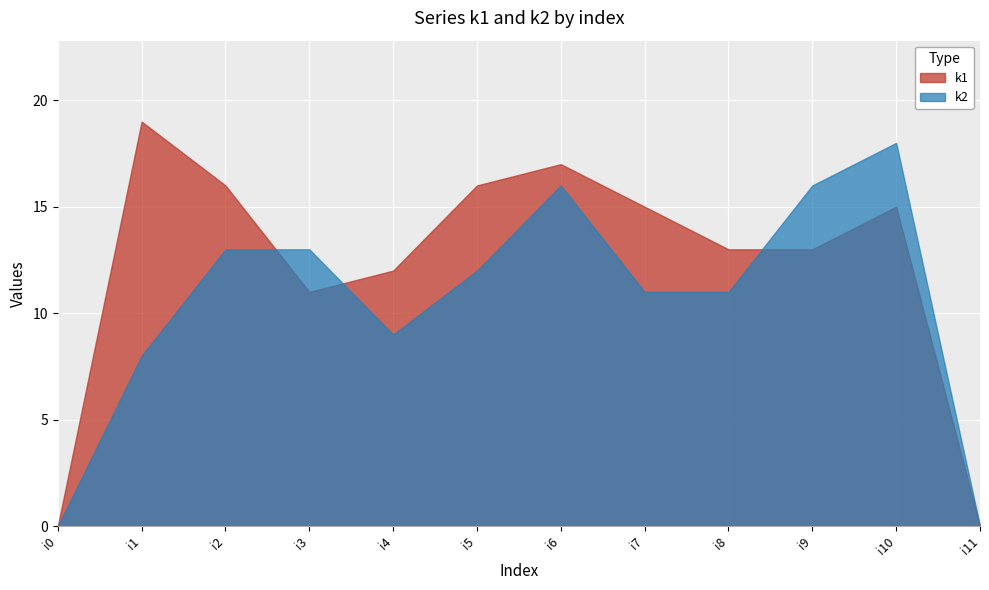

What is the maximum value for k1?

19